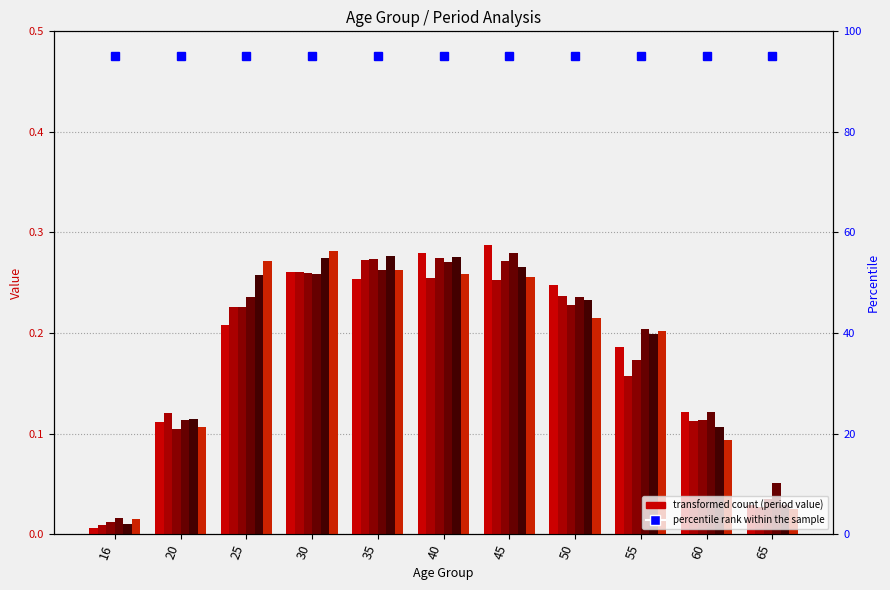

Is it true that period_6 equals 0.1 at 65?

False